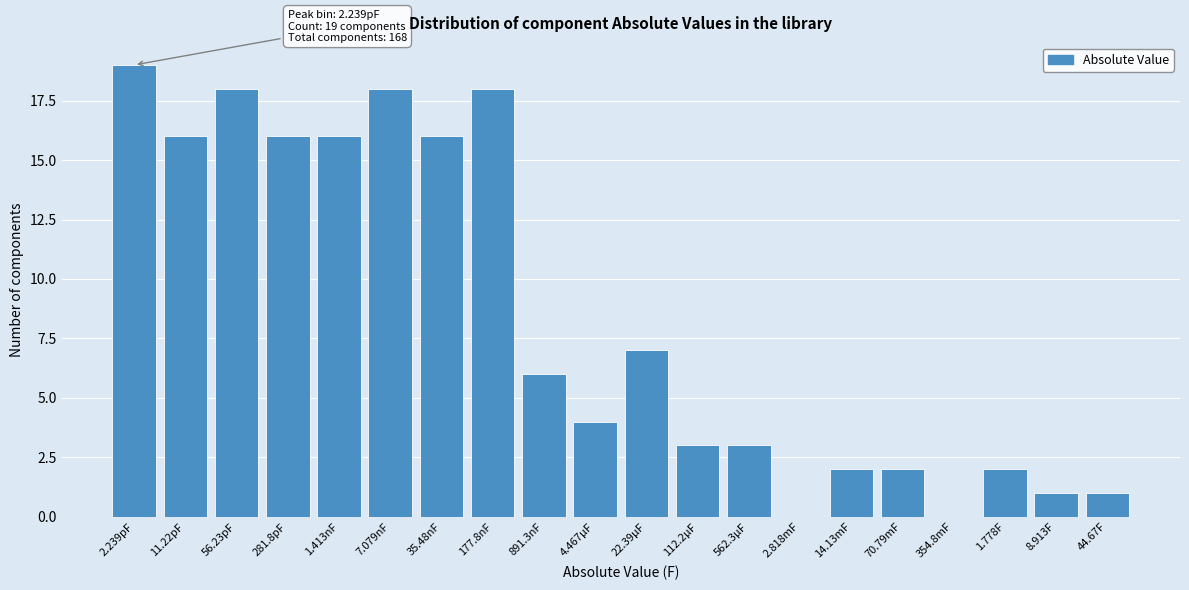

Reading left to right, extract all data points from this chart.

2.239pF=19	11.22pF=16	56.23pF=18	281.8pF=16	1.413nF=16	7.079nF=18	35.48nF=16	177.8nF=18	891.3nF=6	4.467µF=4	22.39µF=7	112.2µF=3	562.3µF=3	2.818mF=0	14.13mF=2	70.79mF=2	354.8mF=0	1.778F=2	8.913F=1	44.67F=1